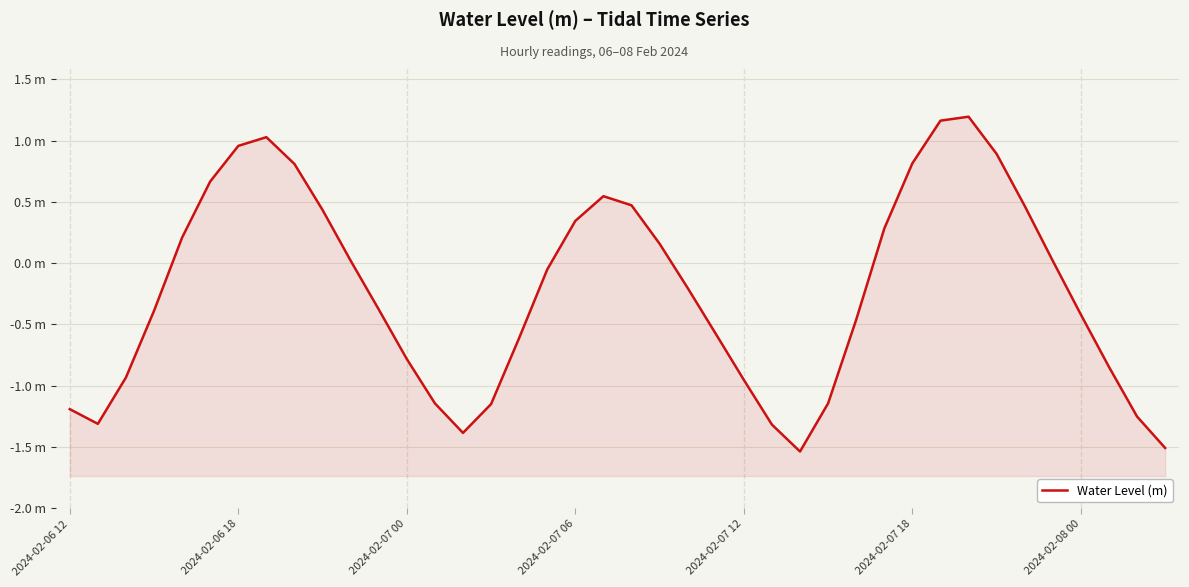

What is the smallest value displayed?

-1.5